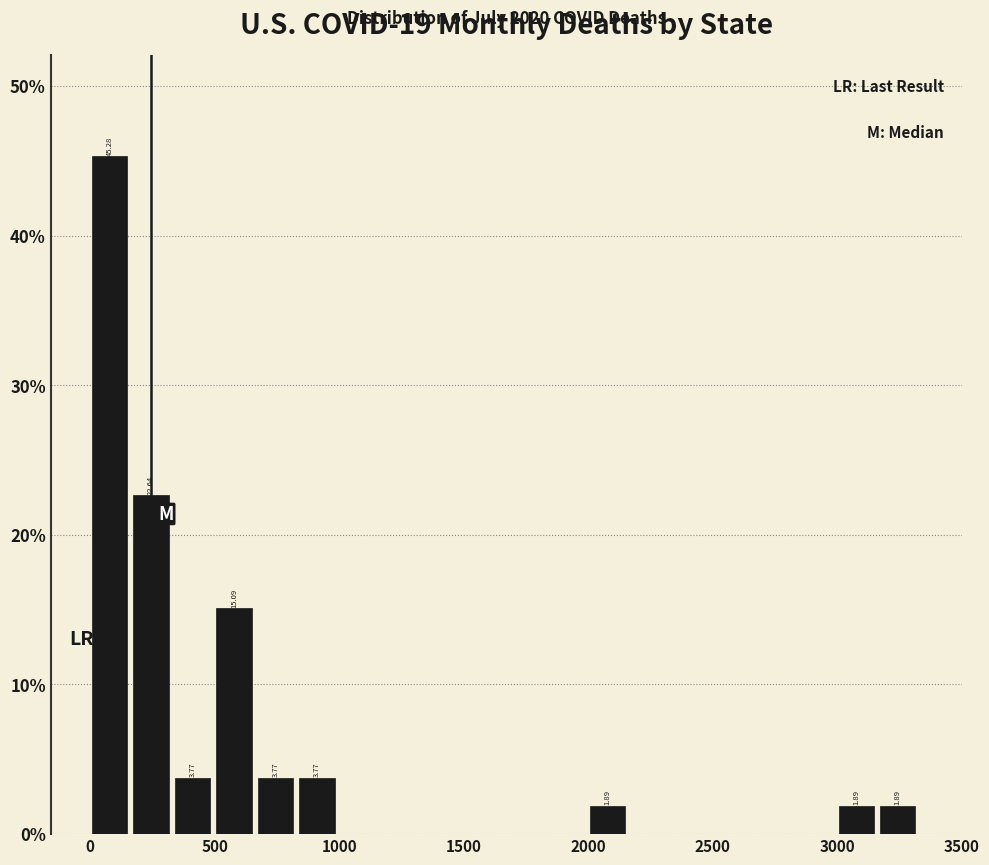

Read against the x-axis, roughly where is the centre of the tallest bar?

100